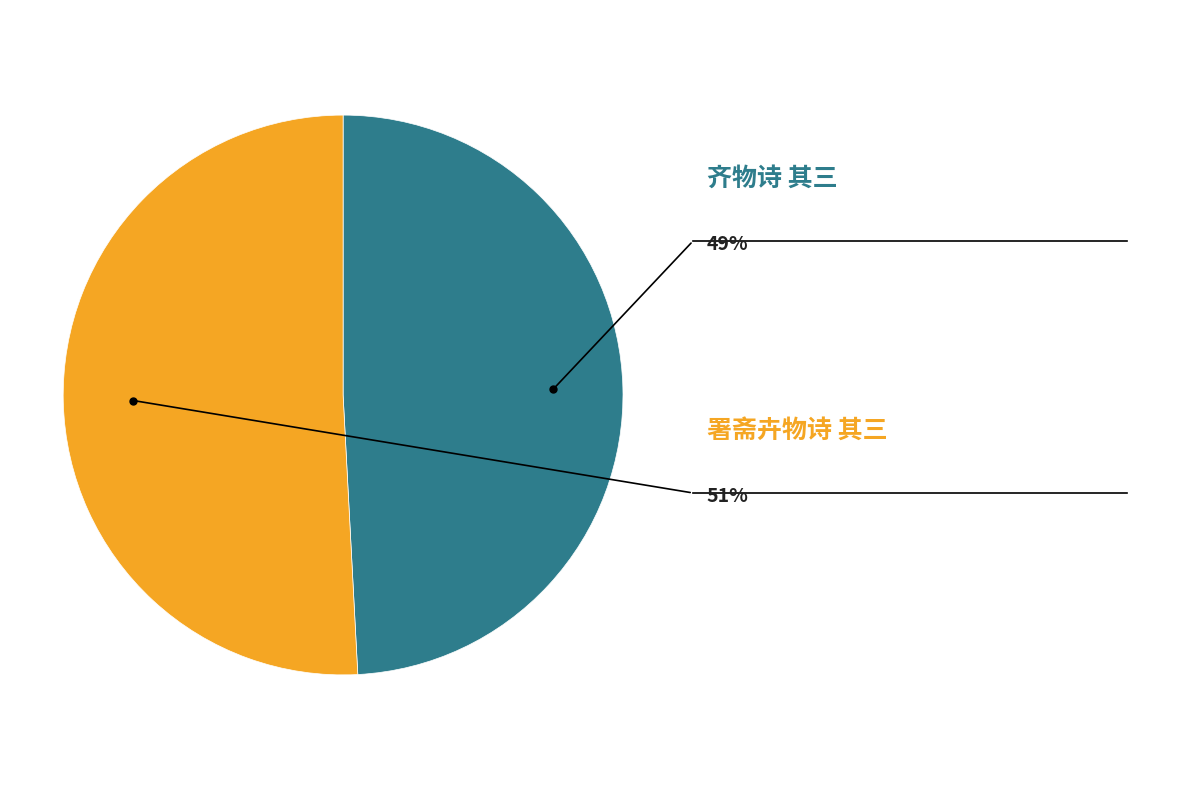

Which category has the smallest portion of the pie?

齐物诗 其三